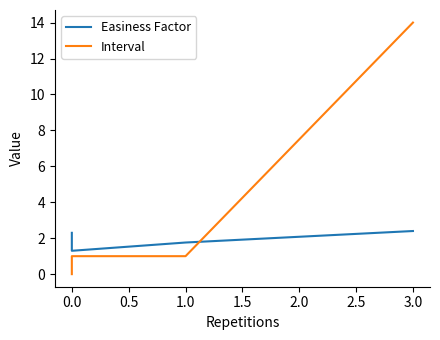

Is this an area chart (filled region under the line)?

No